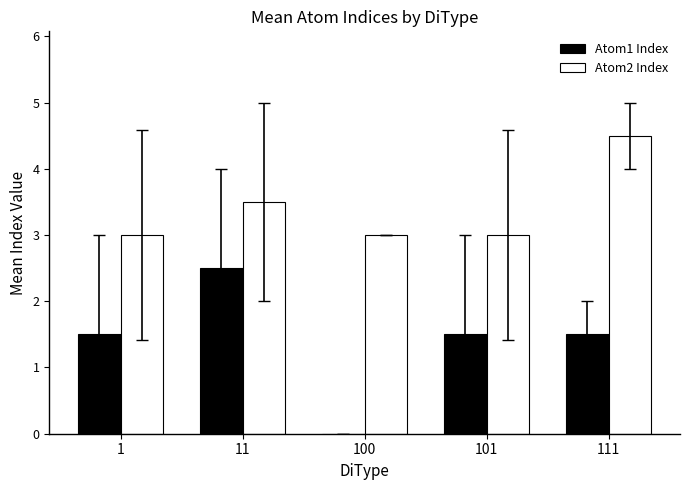

The Atom1 Index series shows 2.5 at 11. True or false?

True